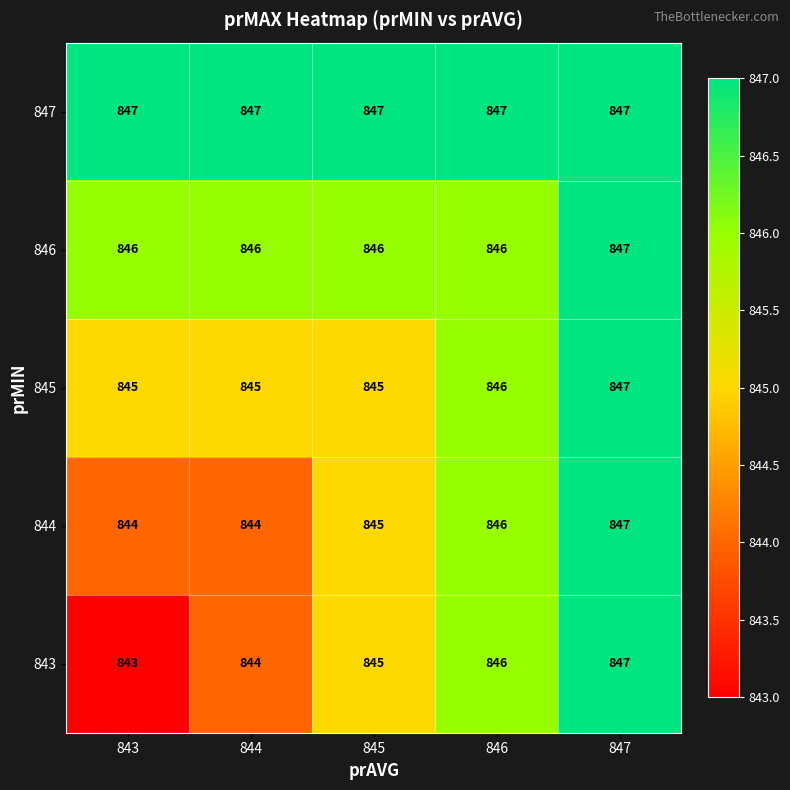

What is the difference between the highest and lowest values at 844?

3